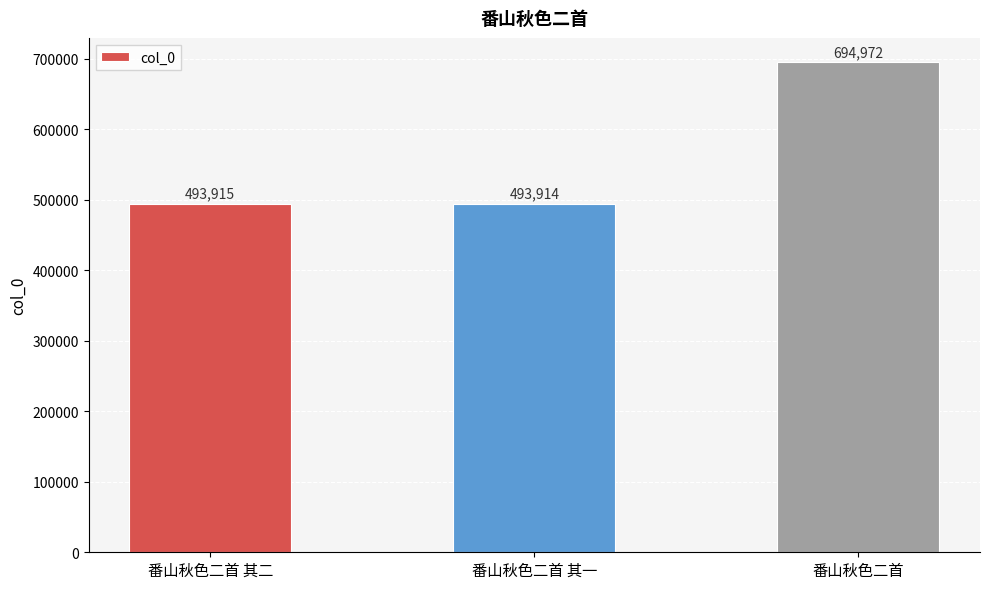

Reading left to right, what are all the values shown in this chart?

493915	493914	694972